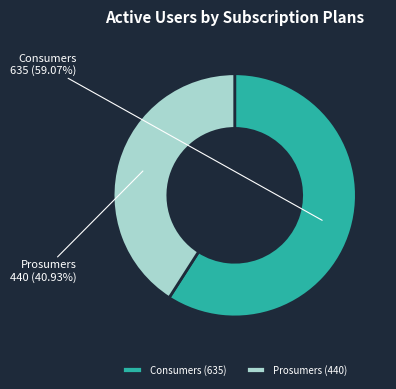

Do Consumers and Prosumers together represent more than half of the pie?

Yes